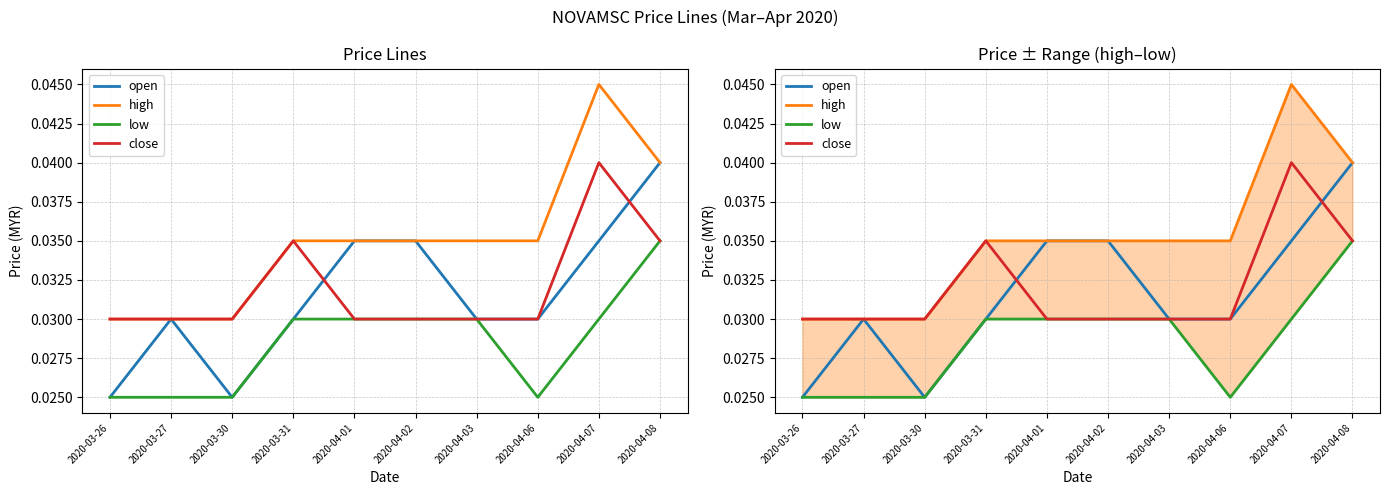

Is the value of open at 2020-04-01 greater than the value of high at 2020-04-02?

No